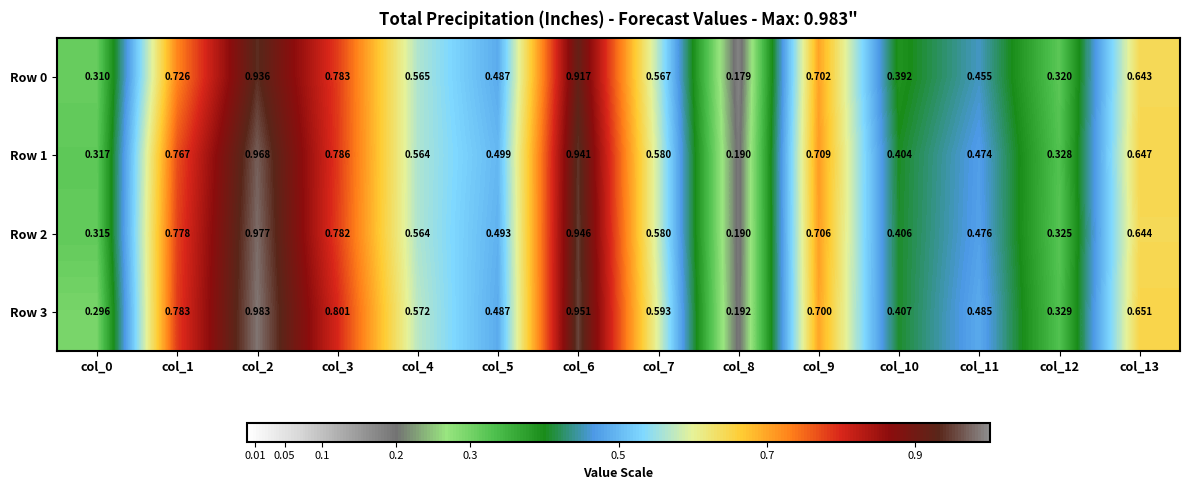

Is the value of Row 3 at col_3 greater than the value of Row 1 at col_8?

Yes